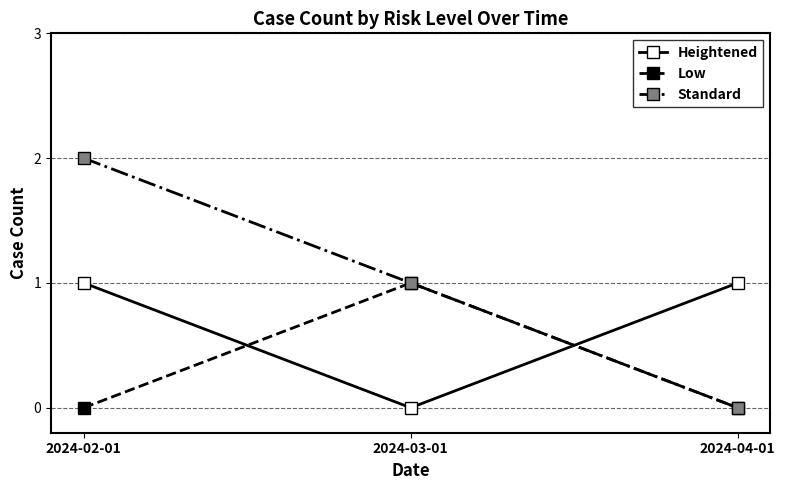

Which series changed the most between 2024-02-01 and 2024-04-01?

Standard